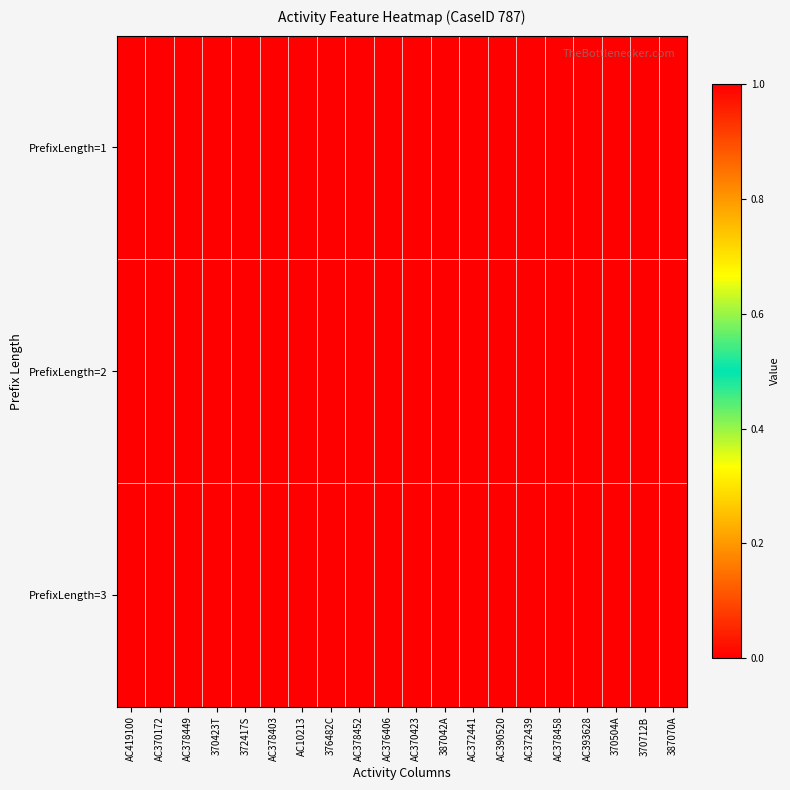

List the series in order of their peak value, highest first.

PrefixLength=3, PrefixLength=1, PrefixLength=2